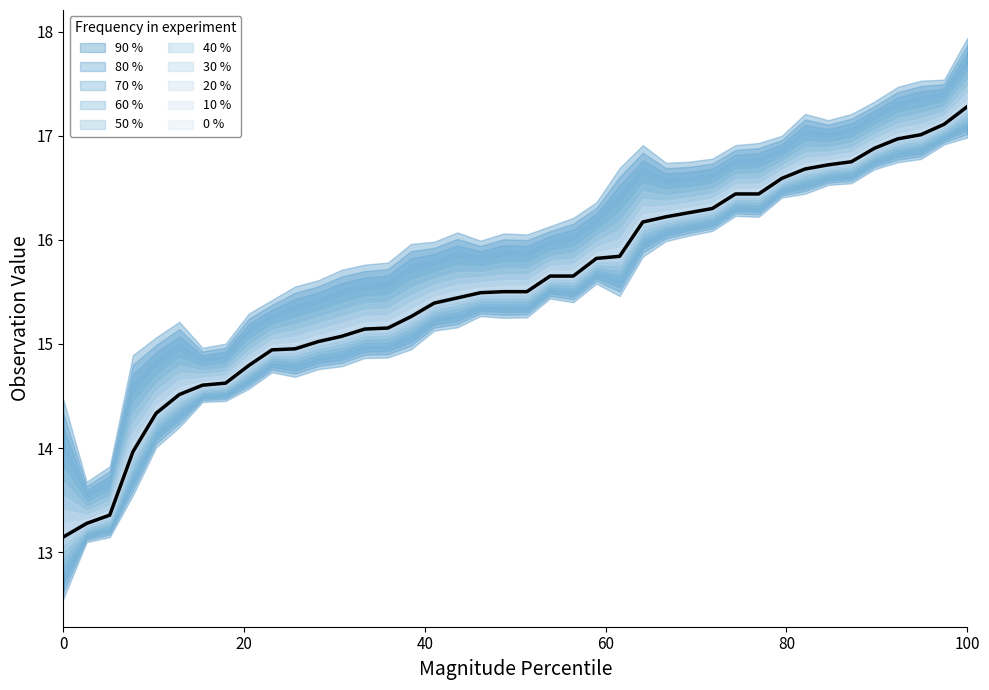

At which label is the value closest to 15?

11